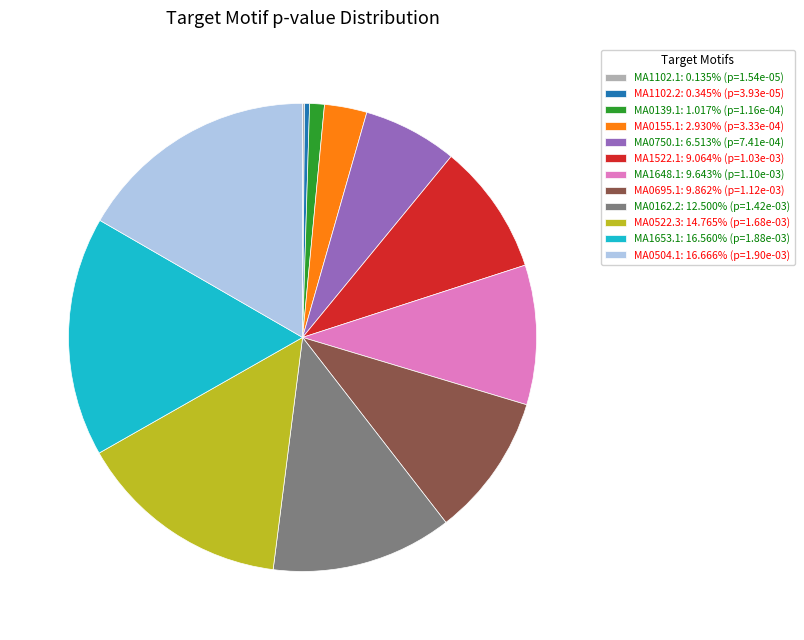

Is there any slice that represents more than half of the pie?

No